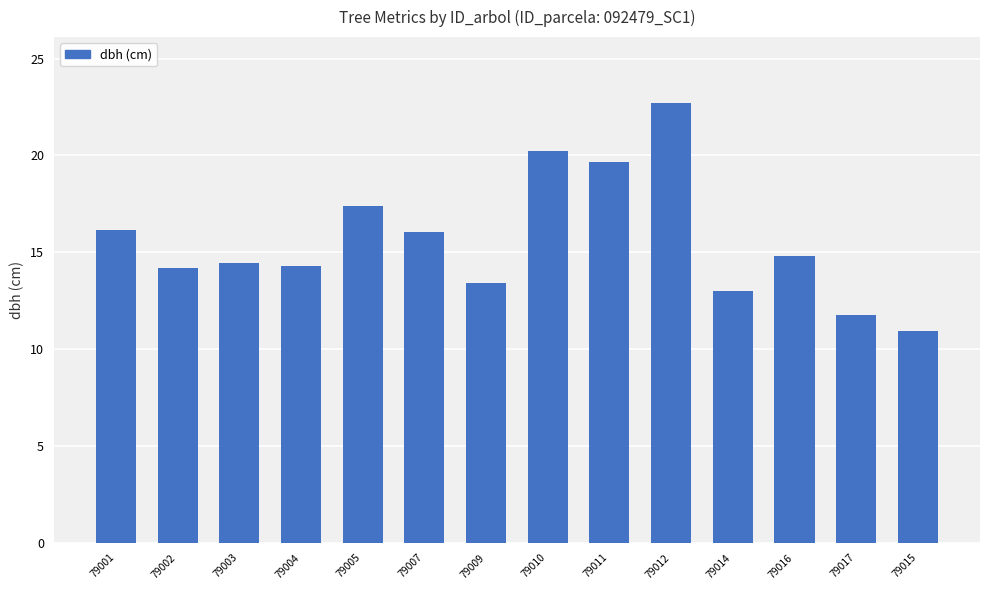

Read the value at 79014.

13.0